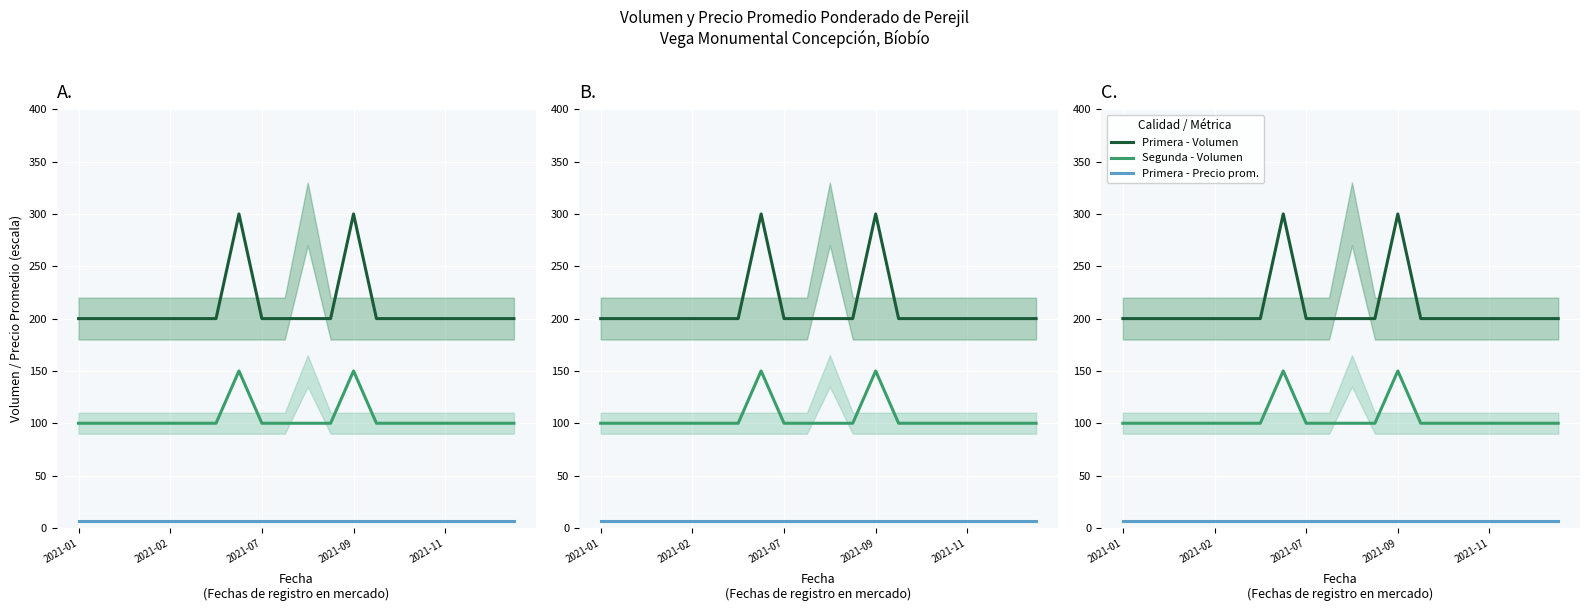

What value does the Segunda - Volumen series have at 2021-01?

100.0